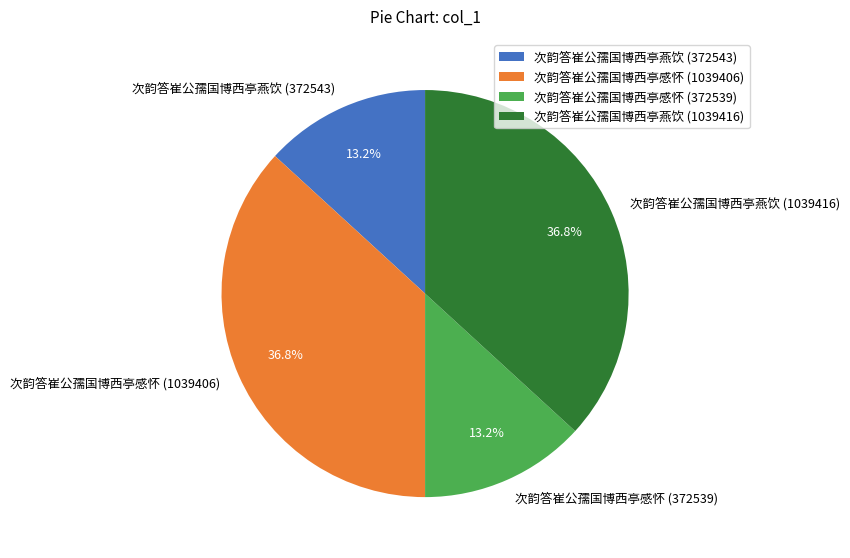

What is the ratio of the value at 次韵答崔公孺国博西亭感怀 (1039406) to the value at 次韵答崔公孺国博西亭燕饮 (372543)?

2.8